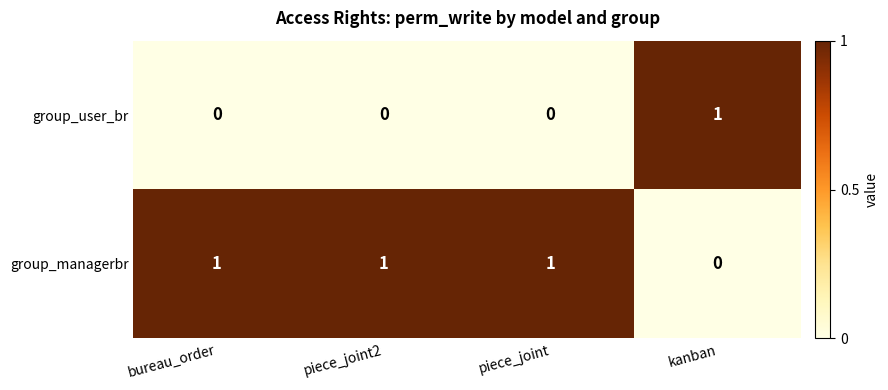

How many series are shown in this chart?

2